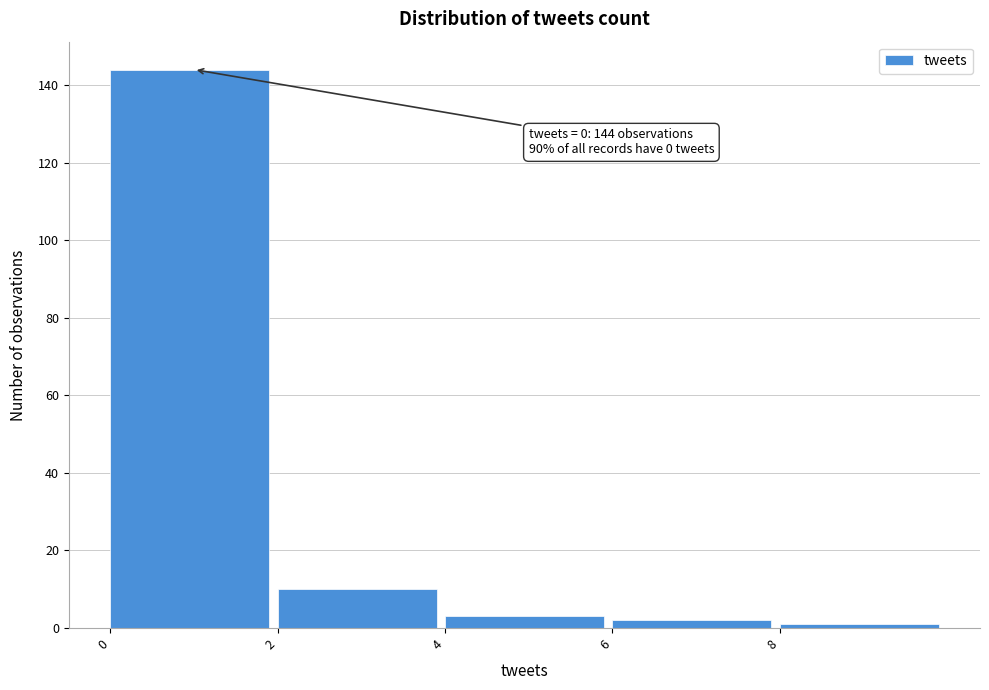

Which range on the x-axis has the tallest bar?

0 to 2